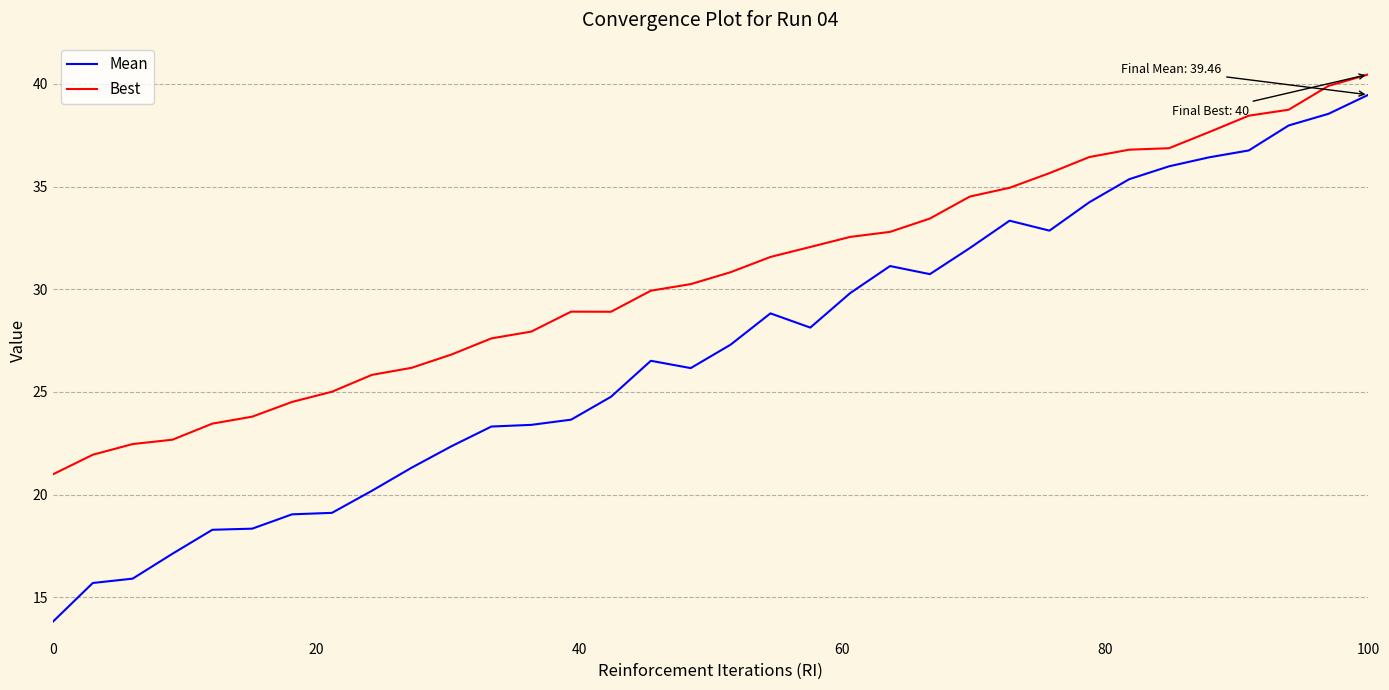

Which series has the largest range (max minus min)?

Mean